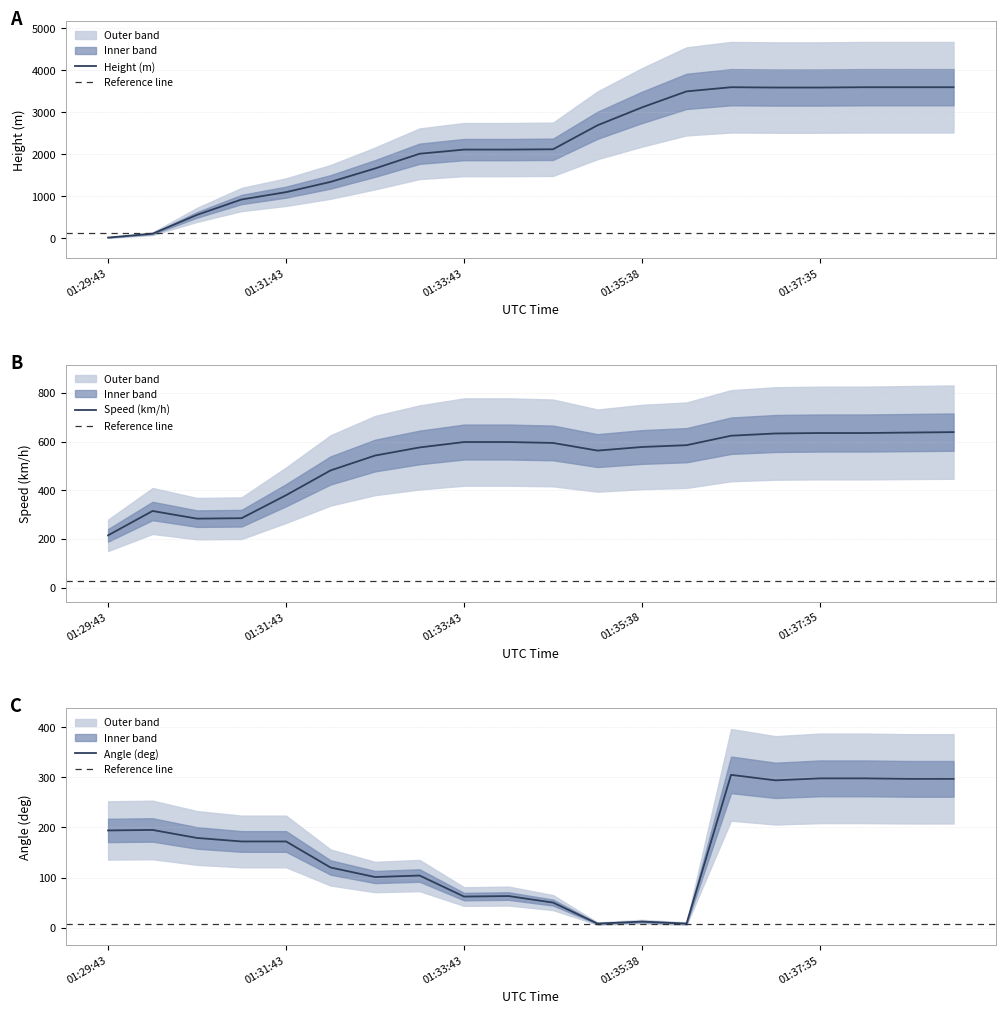

What is the sum of the Speed values at 01:39:05 and 01:35:08?

1201.9